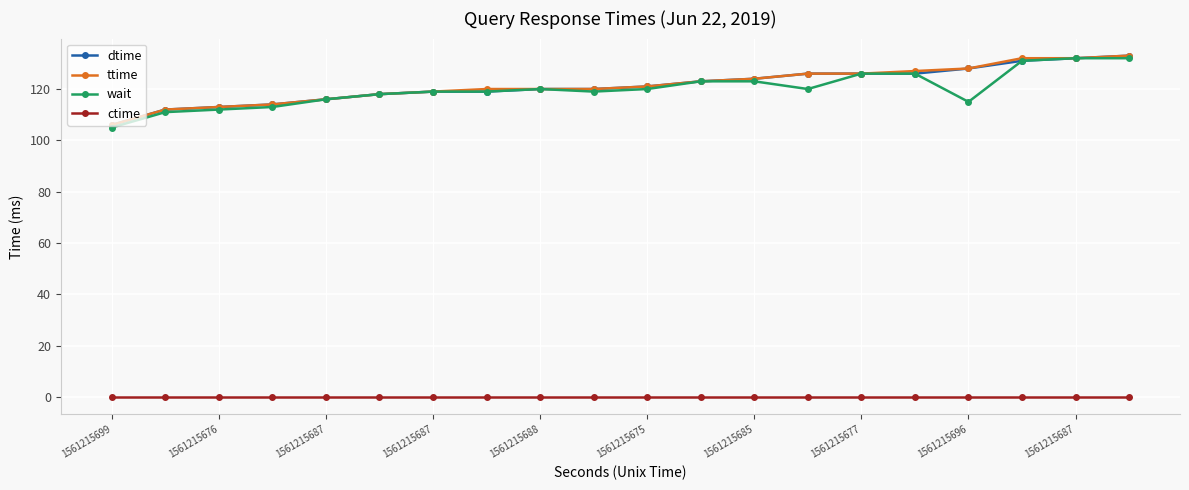

What is the lowest value of the wait series?

105